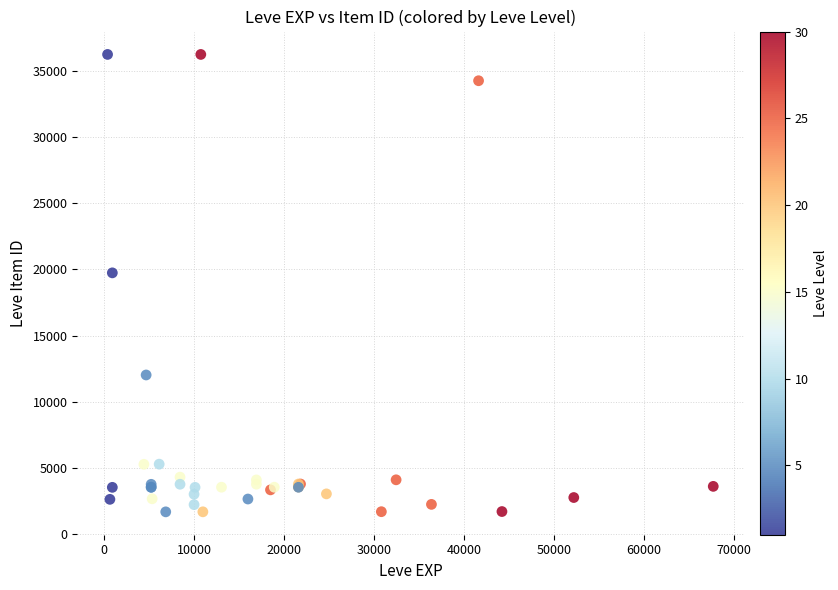

What Y value in the scatter plot is closest to 18967?

19744